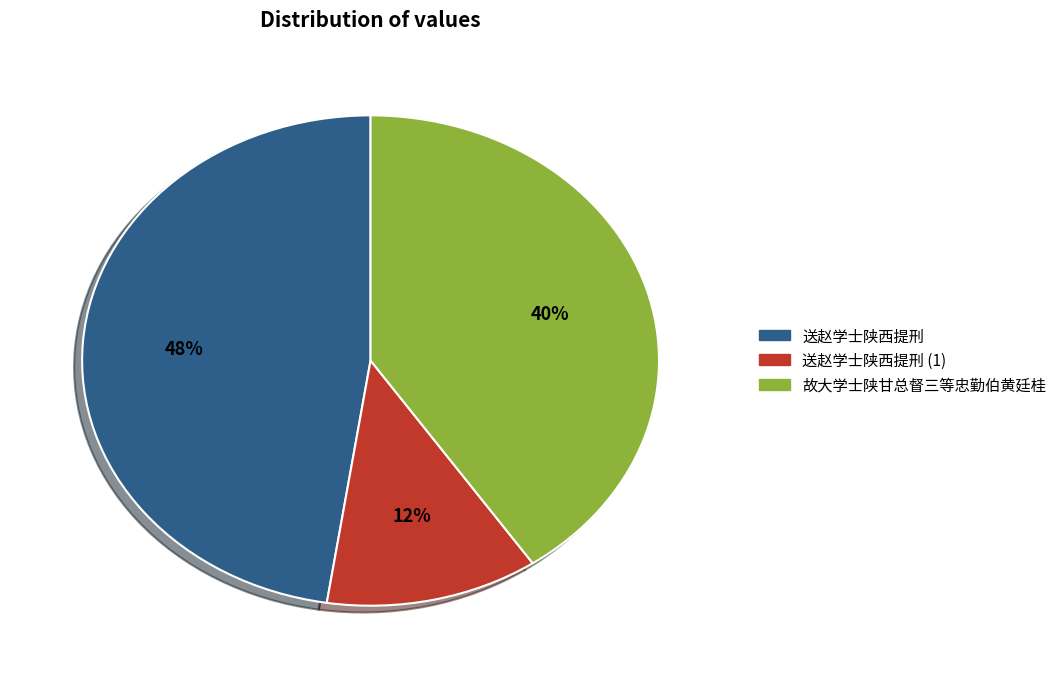

Is there any slice that represents more than half of the pie?

No